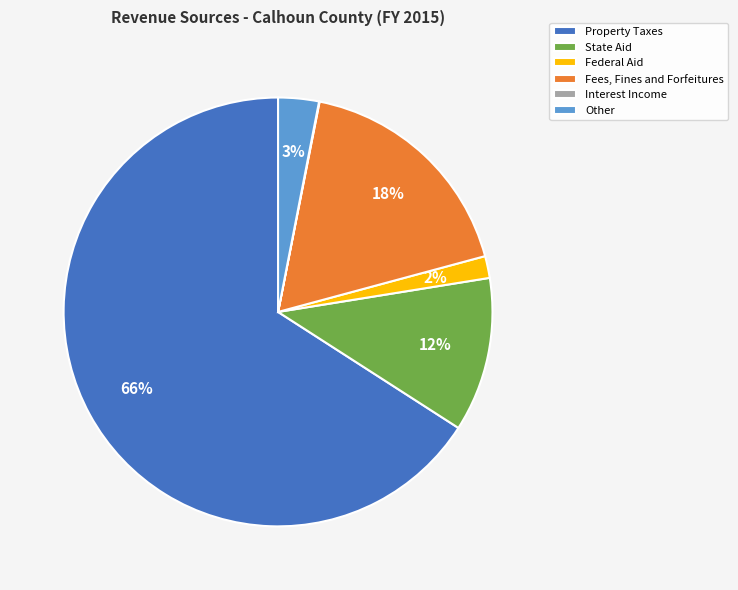

The Property Taxes slice represents 53% of the pie. True or false?

False